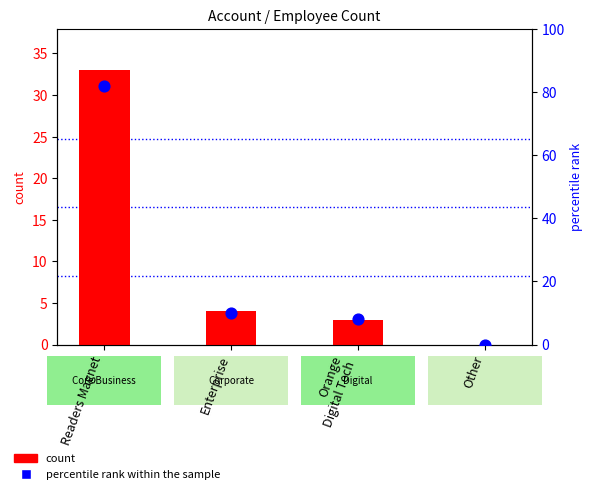

Which series has the largest total across all categories?

percentile rank within the sample